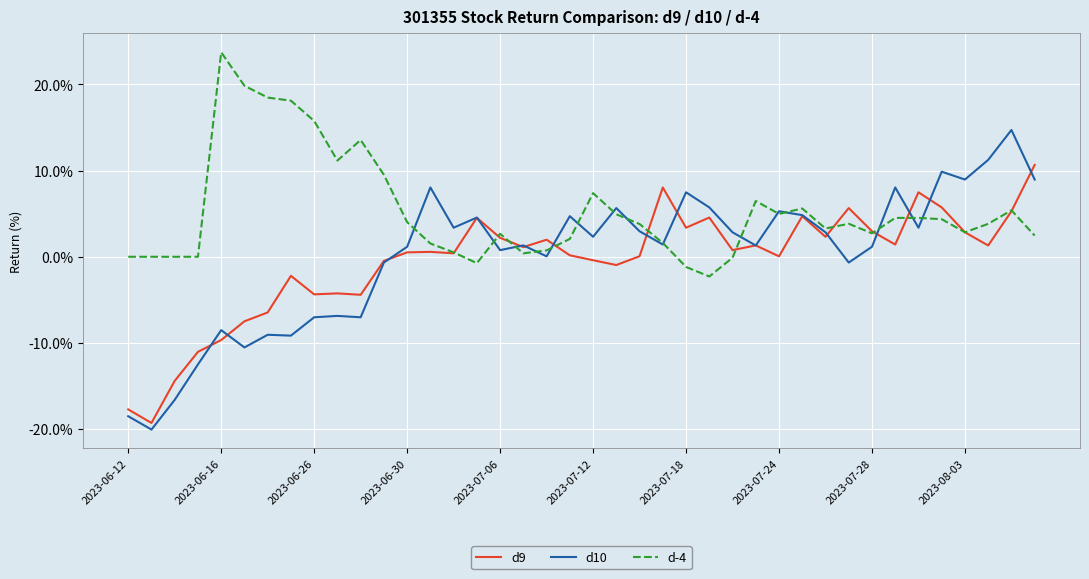

Rank the series by their maximum value, from lowest to highest.

d9, d10, d-4